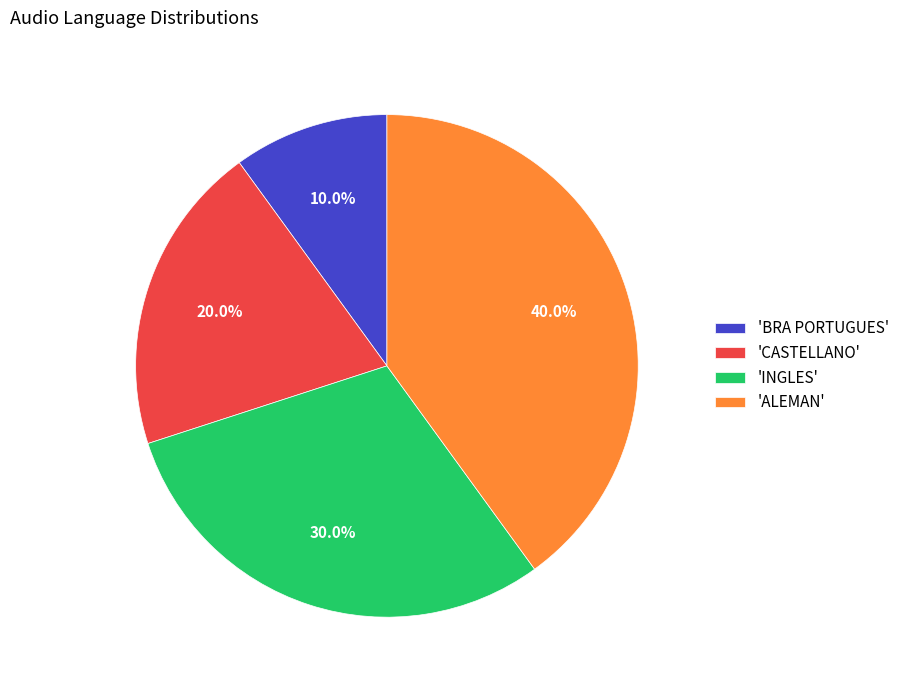

Does 'CASTELLANO' account for over 50% of the chart?

No